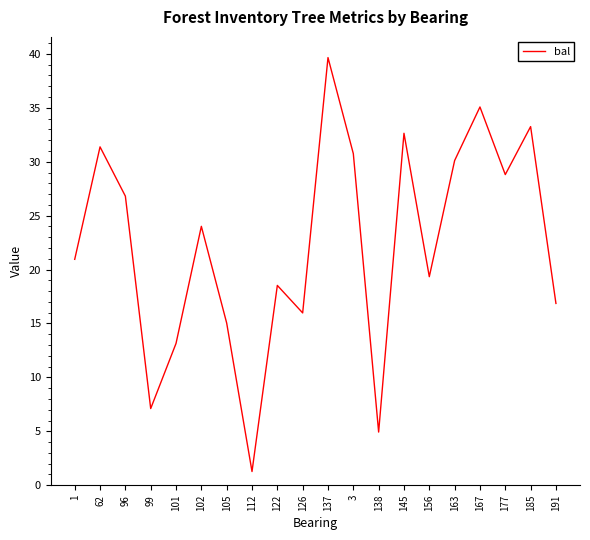

What position from the left is 145?

14